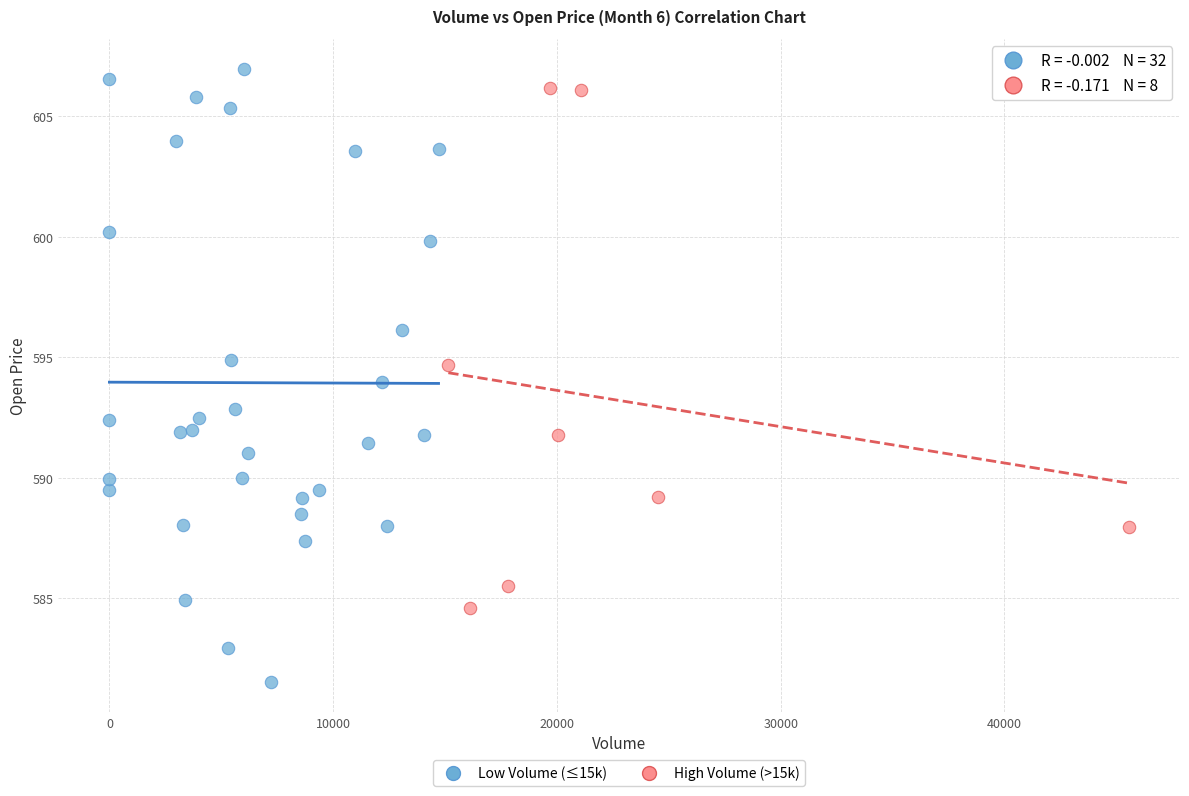

Which series contains the lowest Y value?

Low Volume (≤15k)